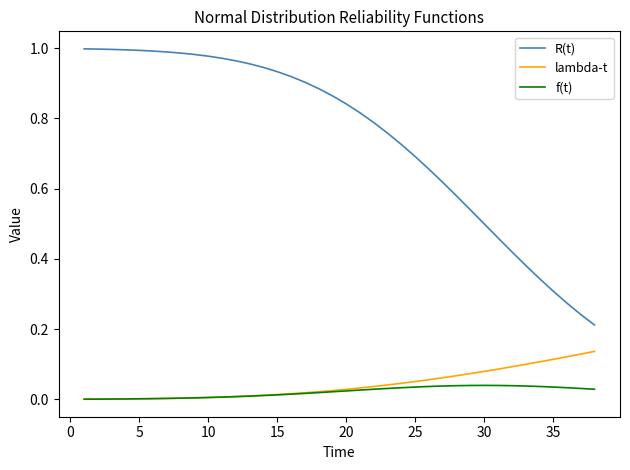

What are all the series names shown in the legend?

R(t), lambda-t, f(t)